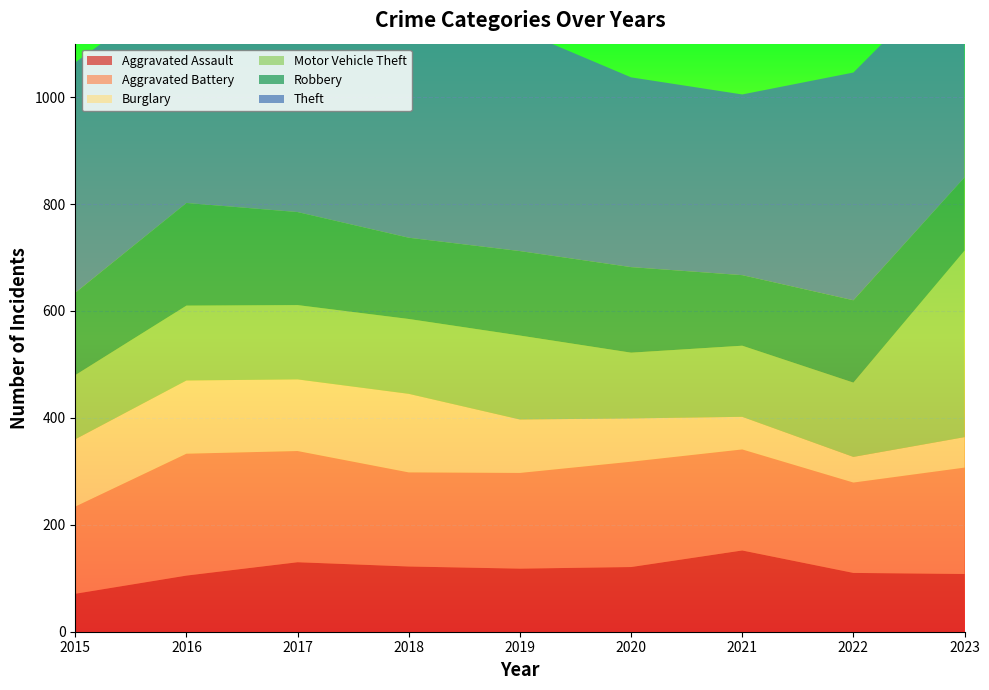

Reading left to right, list all the values displayed in this chart.

Aggravated Assault: 71	105	130	122	118	121	152	110	108
Aggravated Battery: 163	228	208	176	179	197	189	169	199
Burglary: 126	137	134	147	100	81	61	48	57
Motor Vehicle Theft: 120	140	139	140	157	123	133	139	349
Robbery: 154	192	174	152	158	160	132	154	137
Theft: 431	413	441	440	413	355	338	426	405